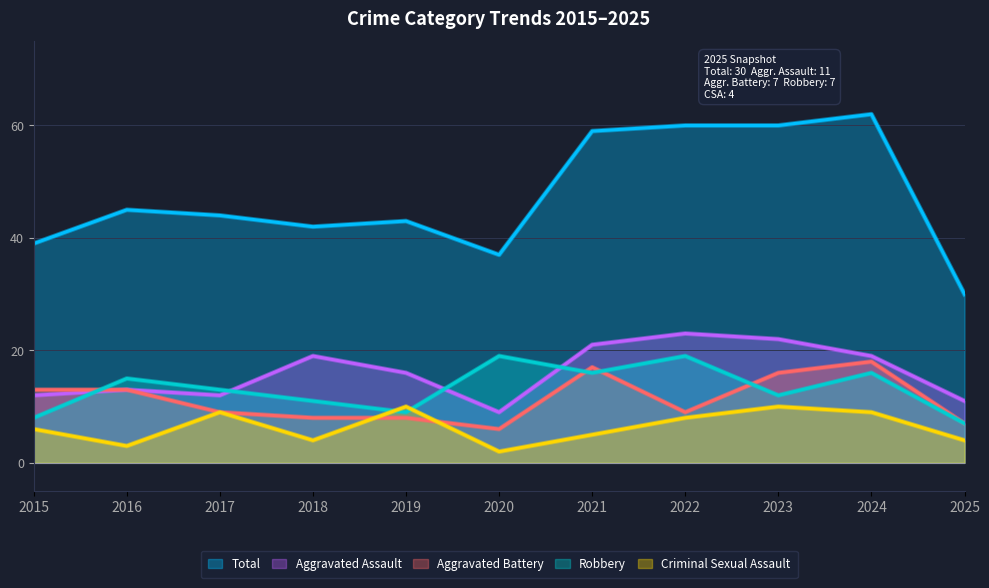

How many lines are shown in the chart?

5